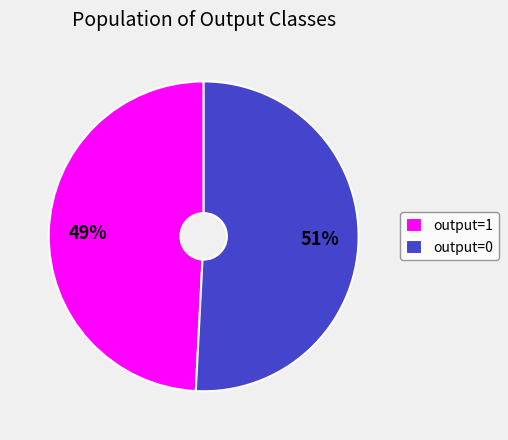

To the nearest percent, what is the average slice percentage?

50%